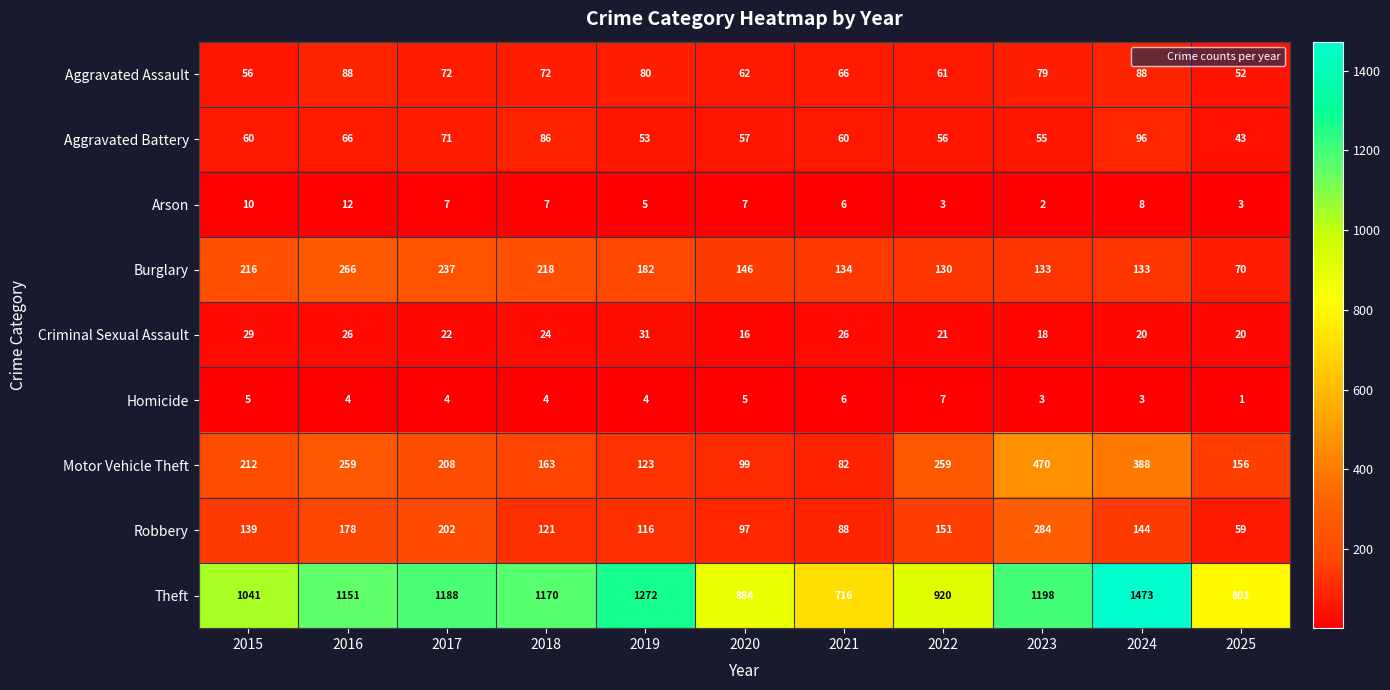

What is the difference between the second highest and second lowest values in the Motor Vehicle Theft series?

289